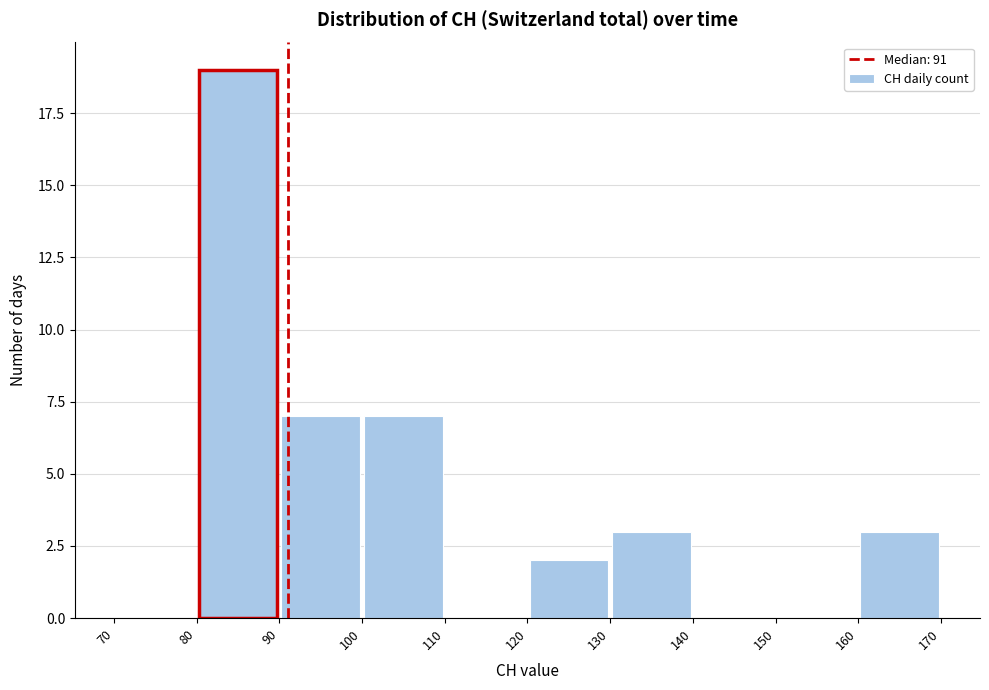

Reading left to right, list every bar in this chart as the range it spans on the x-axis followed by its height. The values are not printed on the chart, so give them approximately, as read against the axis.

70 to 80: 0
80 to 90: 19
90 to 100: 7
100 to 110: 7
110 to 120: 0
120 to 130: 2
130 to 140: 3
140 to 150: 0
150 to 160: 0
160 to 170: 3